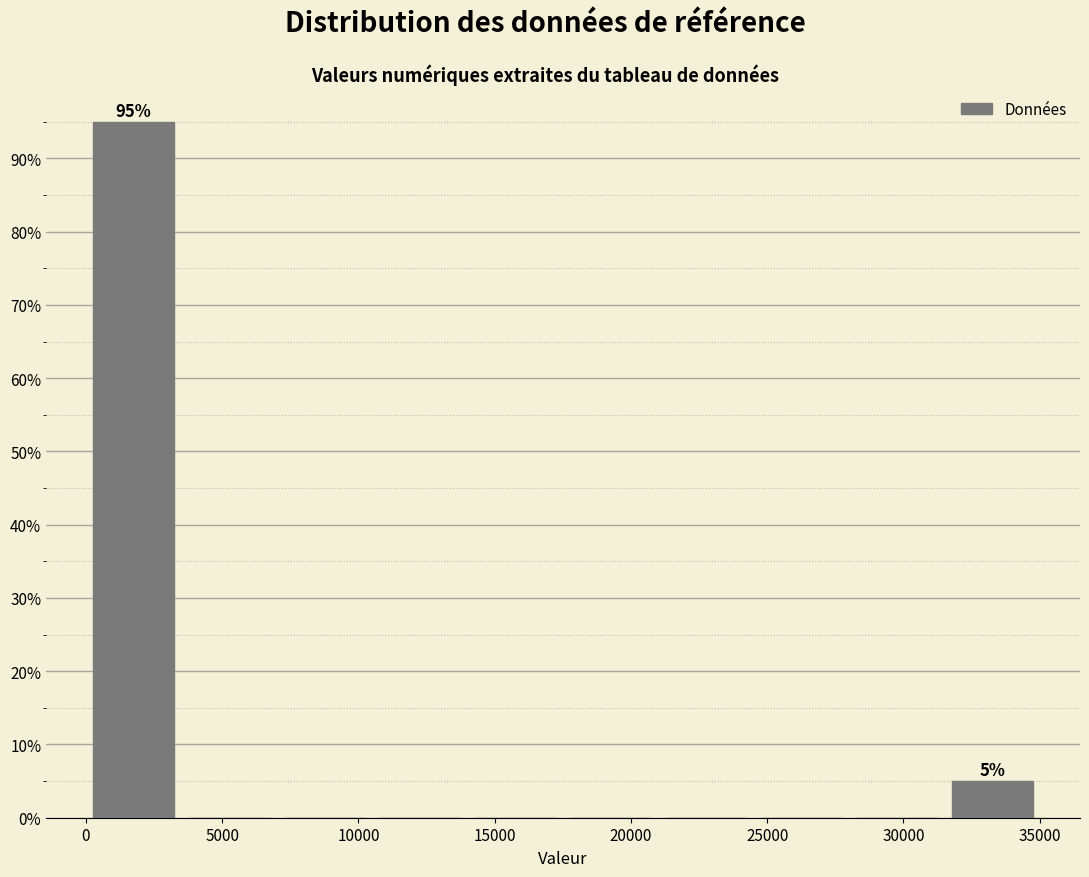

Over which range of the x-axis is the bar tallest?

0 to 3500